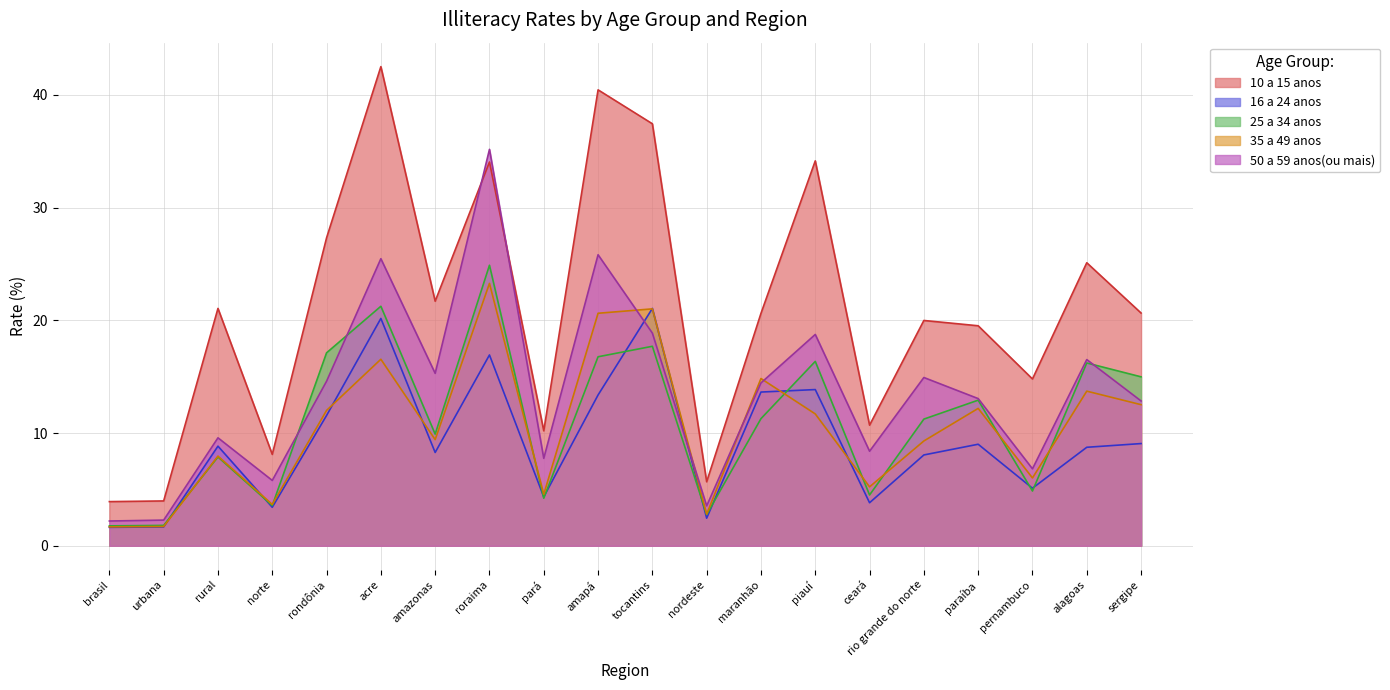

What position from the right is paraíba?

4